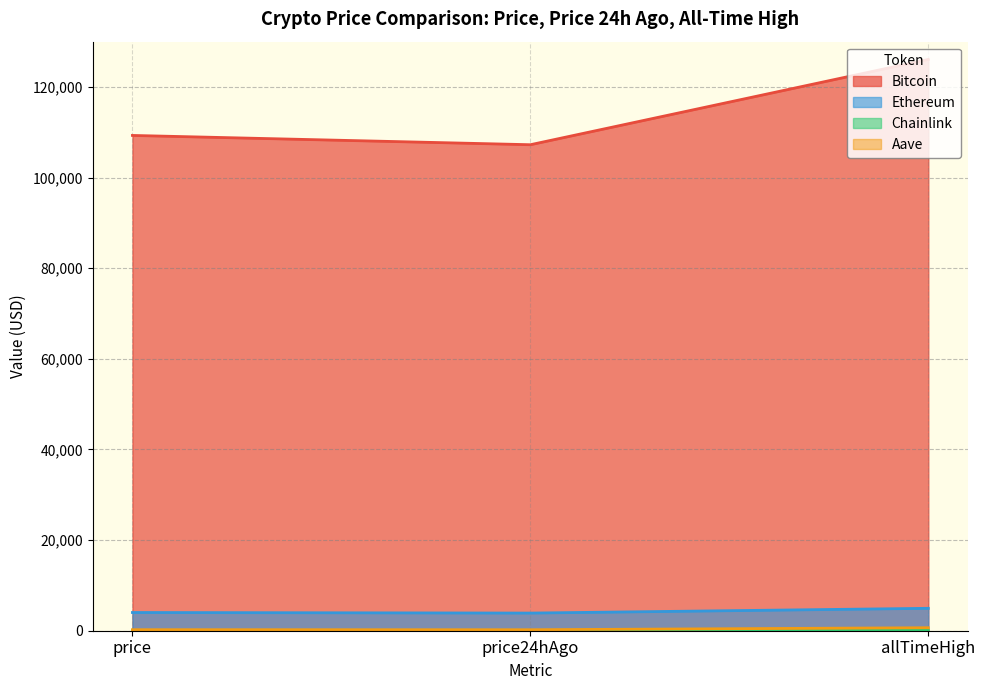

Which series has the largest total across all categories?

Bitcoin